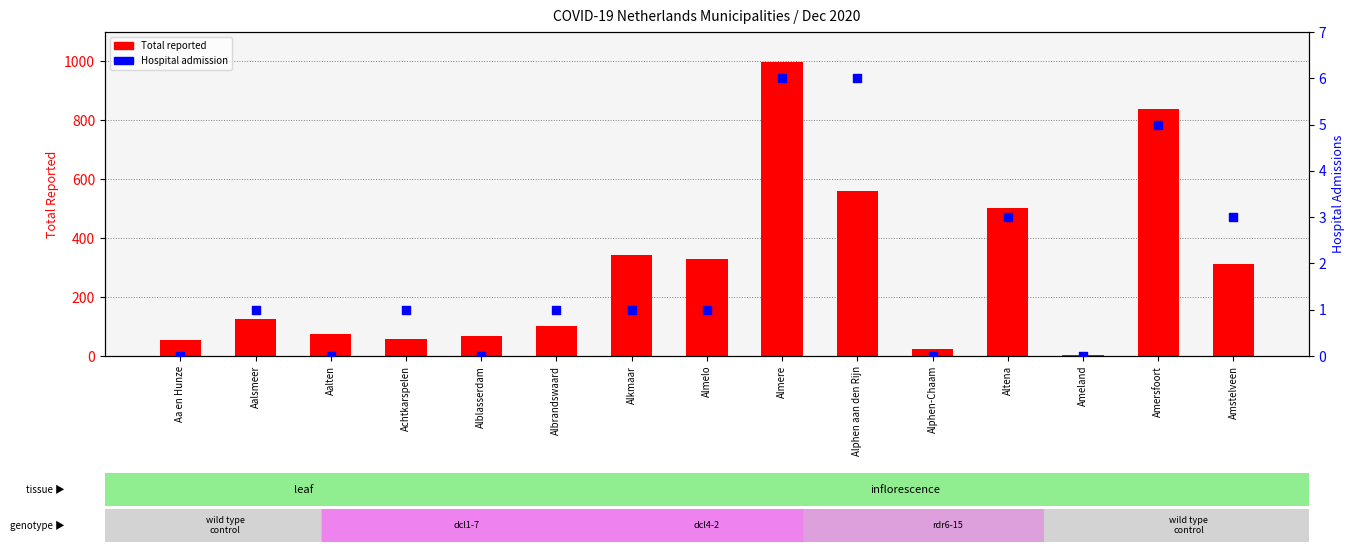

Which series reaches the minimum Y coordinate?

Hospital admission